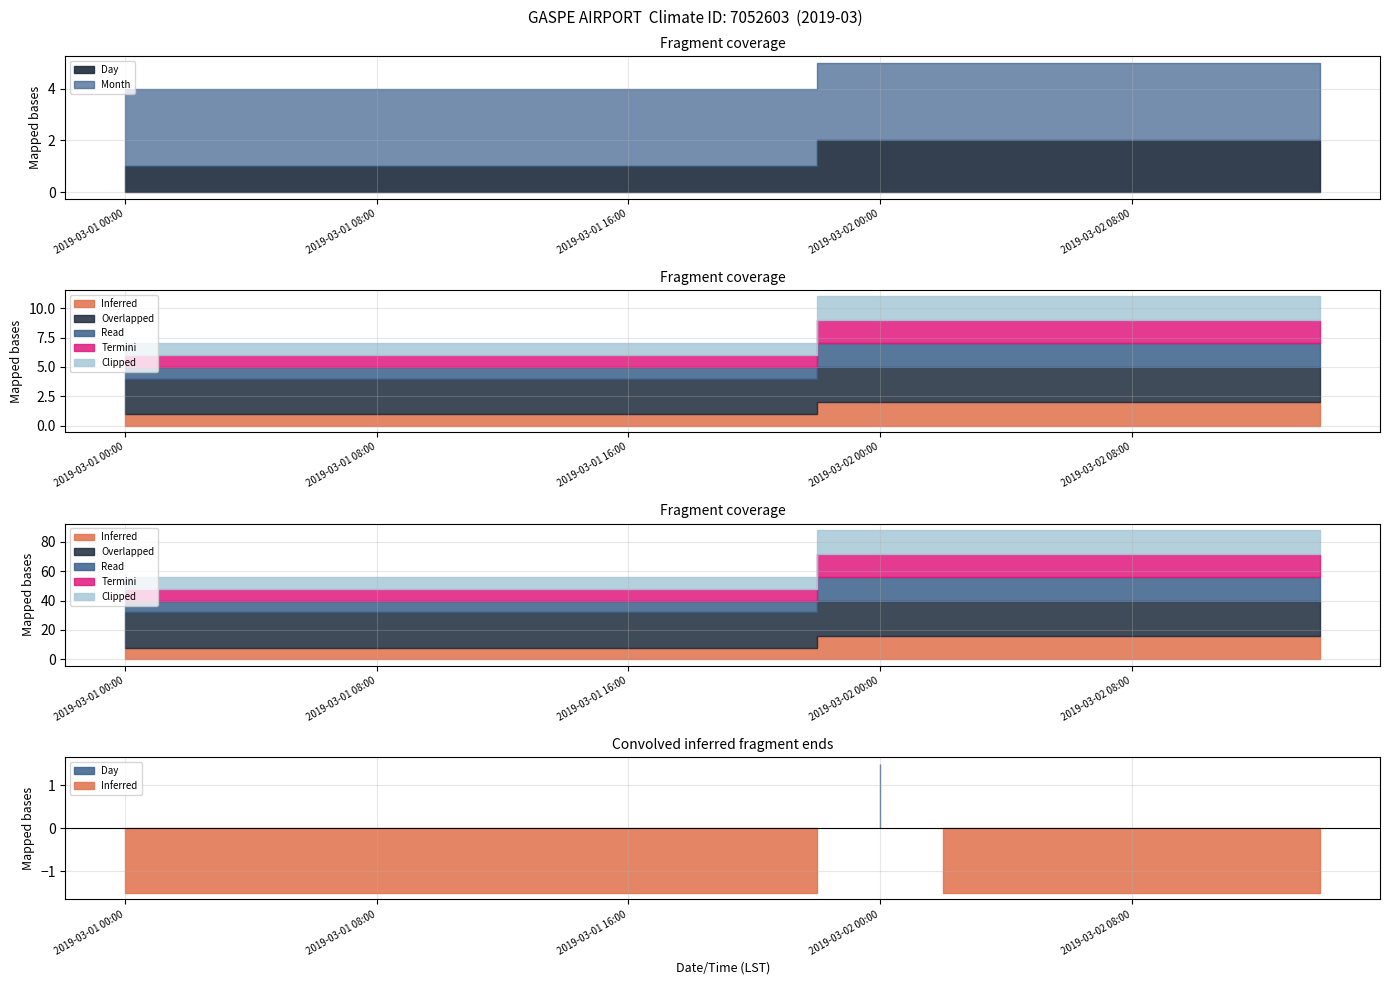

True or false: Termini has more than 1 interior local peaks.

False